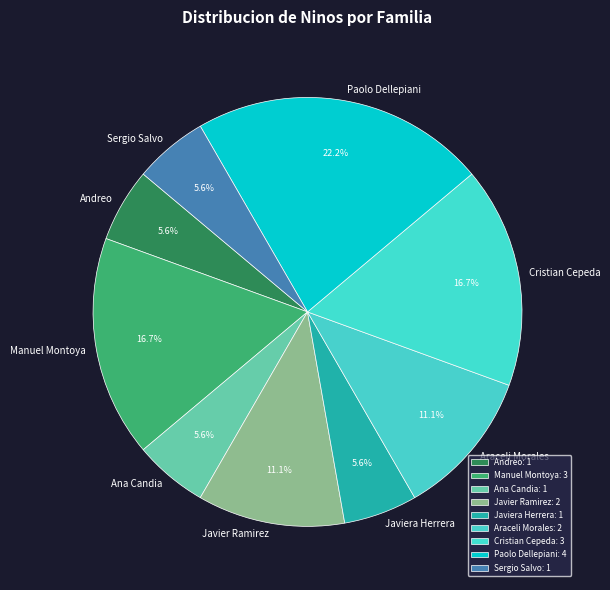

What percentage is NOT represented by Manuel Montoya?

83.3%